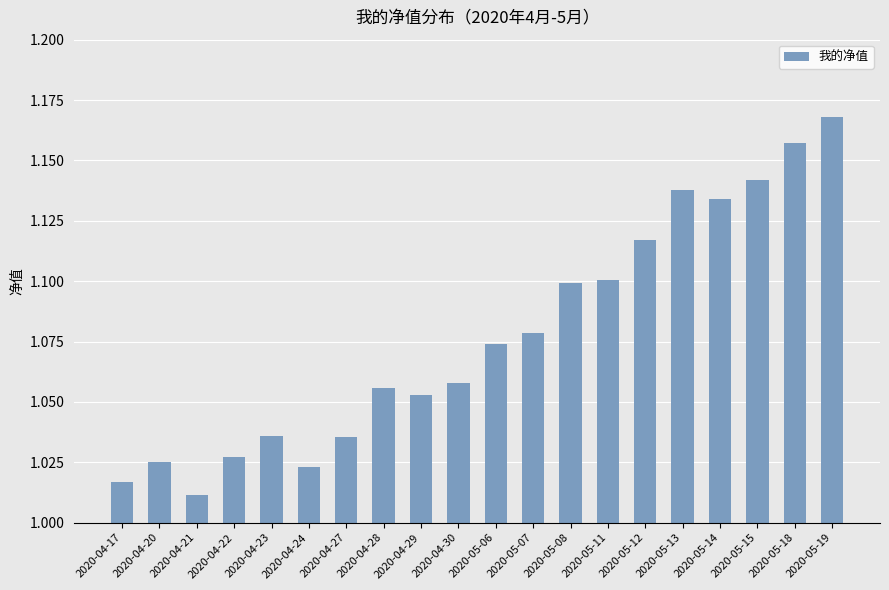

How many bars are there in total?

20